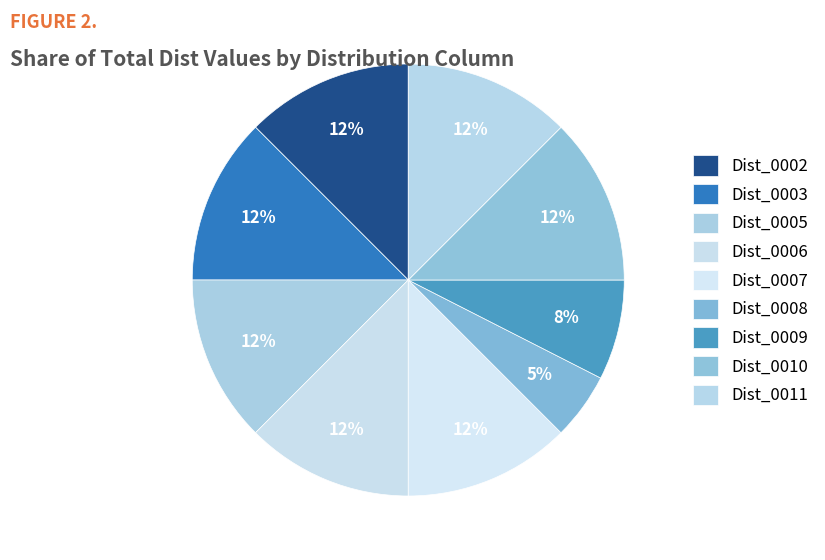

Count the number of slices in the pie.

9